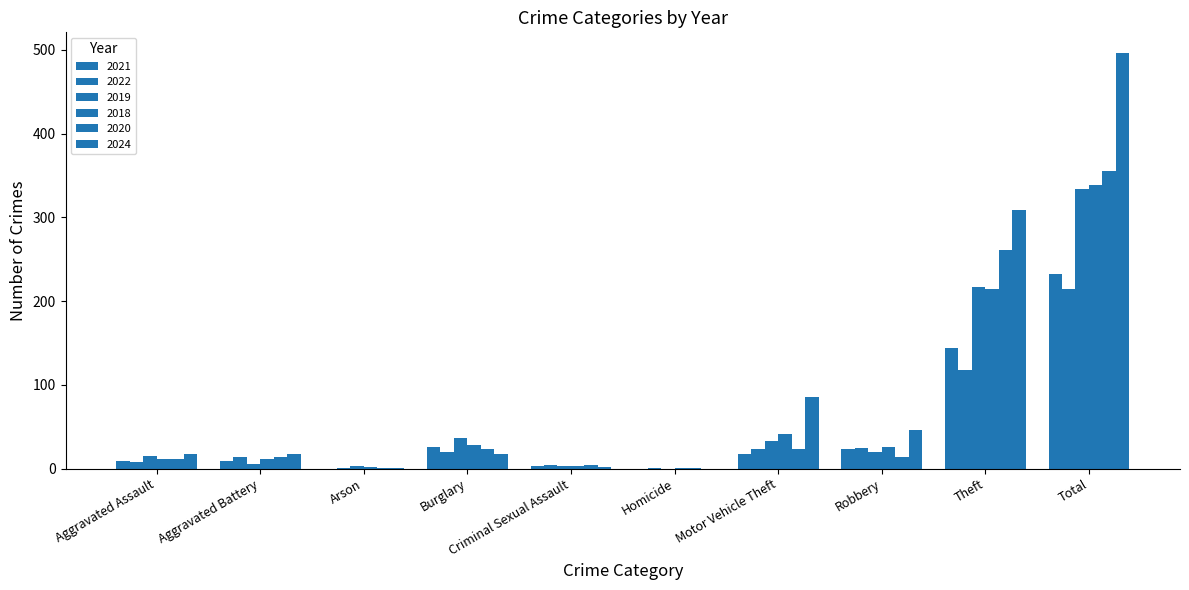

Reading left to right, list all the values displayed in this chart.

2021: Aggravated Assault=9	Aggravated Battery=9	Arson=0	Burglary=26	Criminal Sexual Assault=3	Homicide=0	Motor Vehicle Theft=17	Robbery=24	Theft=144	Total=232
2022: Aggravated Assault=8	Aggravated Battery=14	Arson=1	Burglary=20	Criminal Sexual Assault=4	Homicide=1	Motor Vehicle Theft=24	Robbery=25	Theft=118	Total=215
2019: Aggravated Assault=15	Aggravated Battery=6	Arson=3	Burglary=37	Criminal Sexual Assault=3	Homicide=0	Motor Vehicle Theft=33	Robbery=20	Theft=217	Total=334
2018: Aggravated Assault=11	Aggravated Battery=12	Arson=2	Burglary=28	Criminal Sexual Assault=3	Homicide=1	Motor Vehicle Theft=41	Robbery=26	Theft=214	Total=338
2020: Aggravated Assault=12	Aggravated Battery=14	Arson=1	Burglary=24	Criminal Sexual Assault=4	Homicide=1	Motor Vehicle Theft=24	Robbery=14	Theft=261	Total=355
2024: Aggravated Assault=18	Aggravated Battery=17	Arson=1	Burglary=17	Criminal Sexual Assault=2	Homicide=0	Motor Vehicle Theft=86	Robbery=46	Theft=309	Total=496